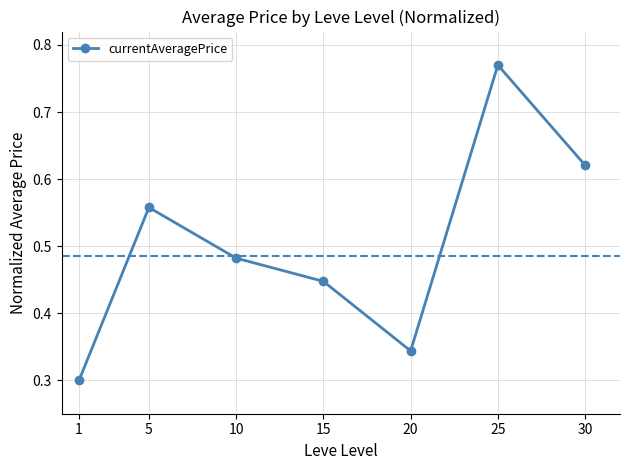

What is the change in value from 10 to 25?

+0.3